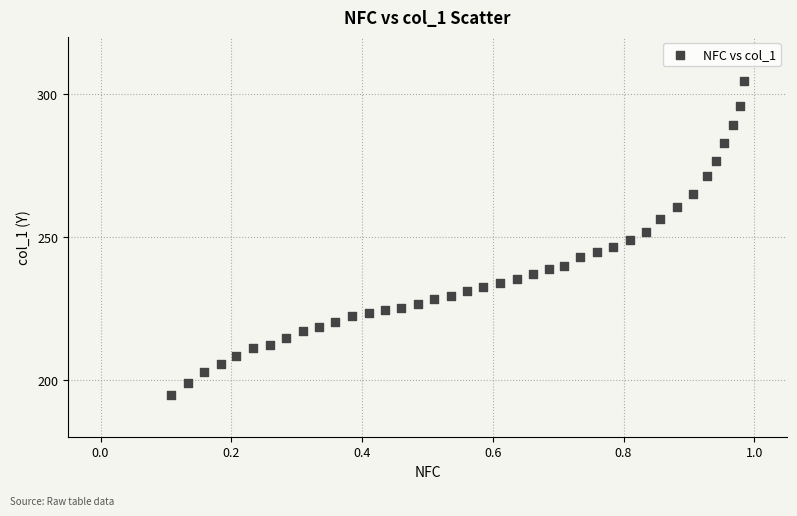

What is the range of Y values (max minus min)?

109.9